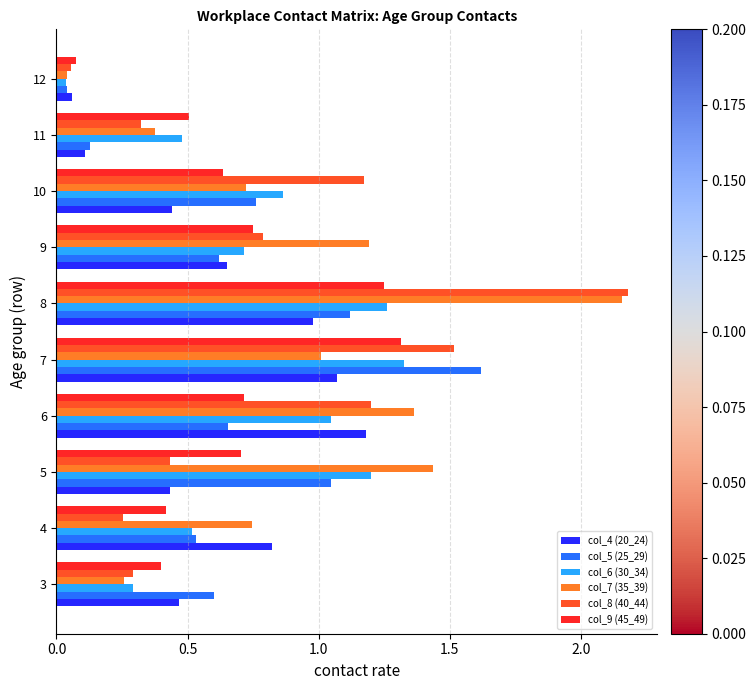

At which category is the sum across all series the highest?

8